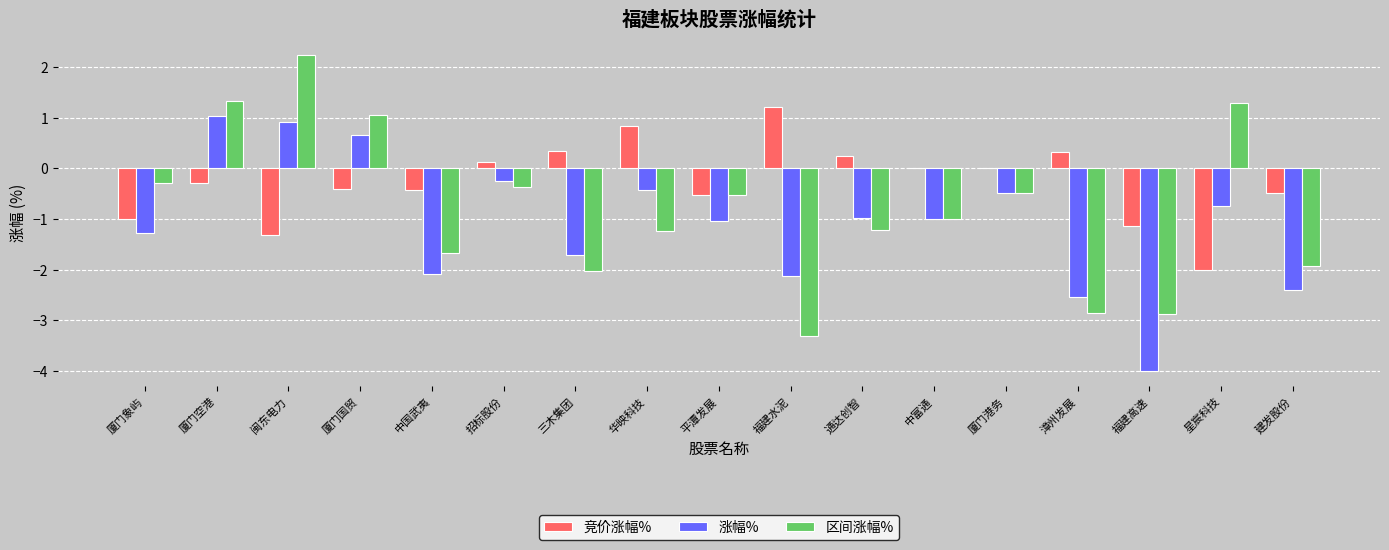

True or false: 区间涨幅% has a value of -3.3 at 福建水泥.

True